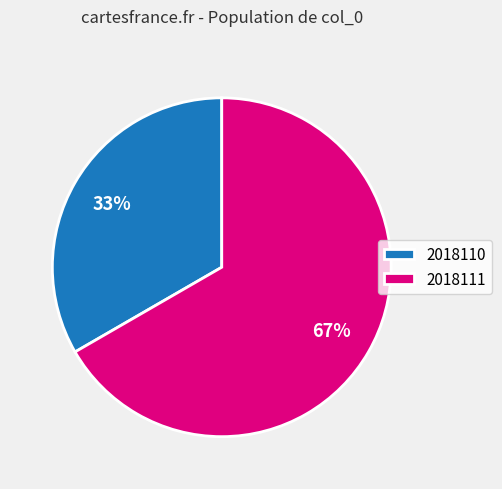

Approximately how many times larger is the value at 2018111 compared to 2018110?

2.0